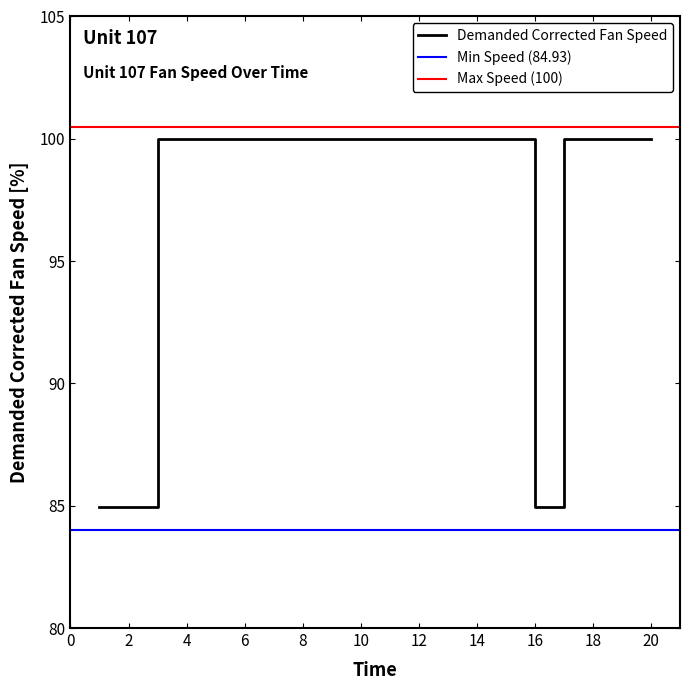

Approximately how many times larger is the value at 14 compared to 1?

1.2